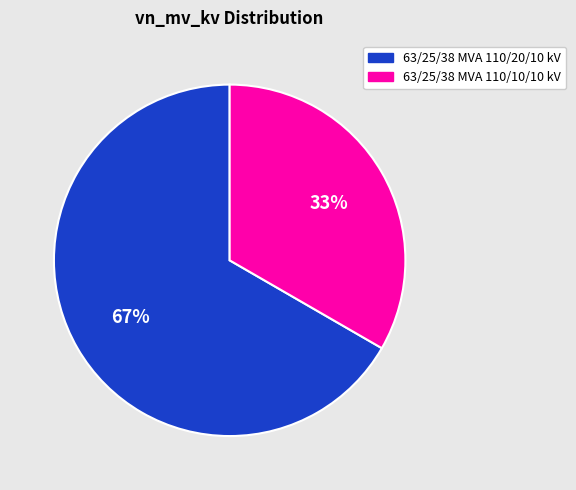

Count the number of slices in the pie.

2